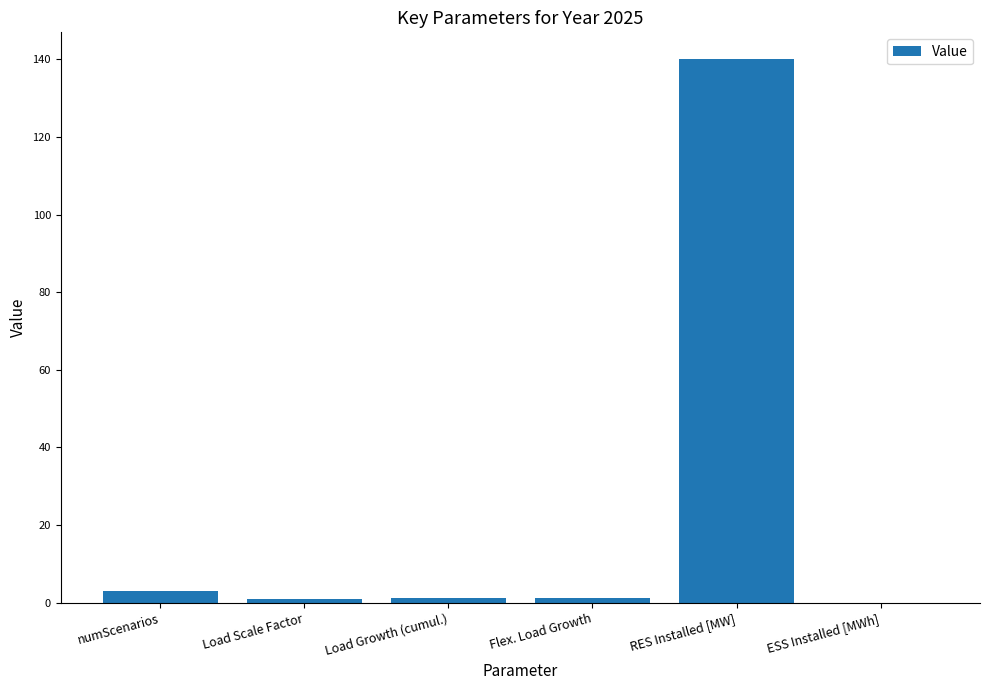

What is the sum of all values?

146.2